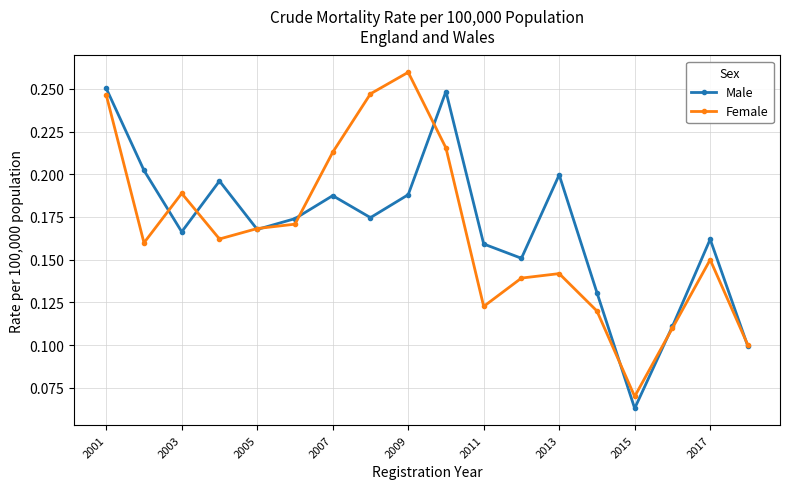

At how many categories does at least one series exceed 0?

18